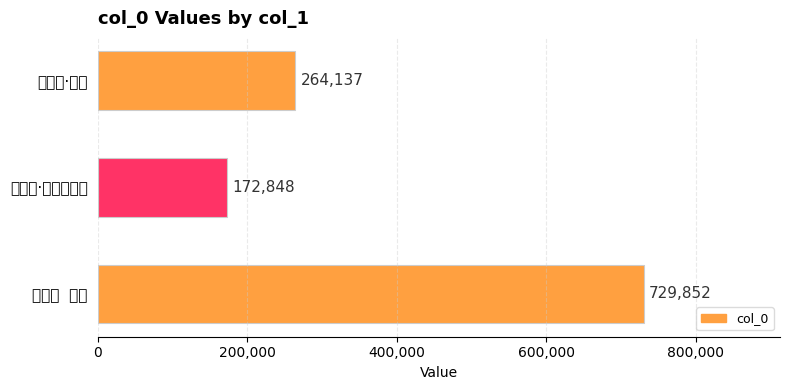

What is the greatest value displayed?

729852